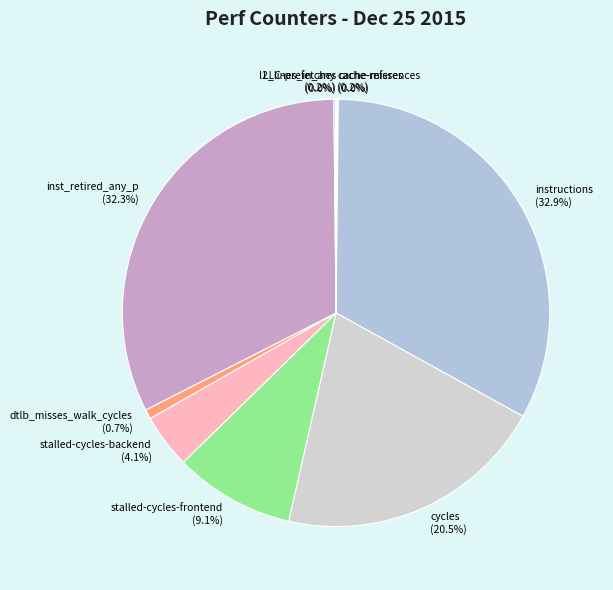

What is the largest slice in the pie chart?

instructions